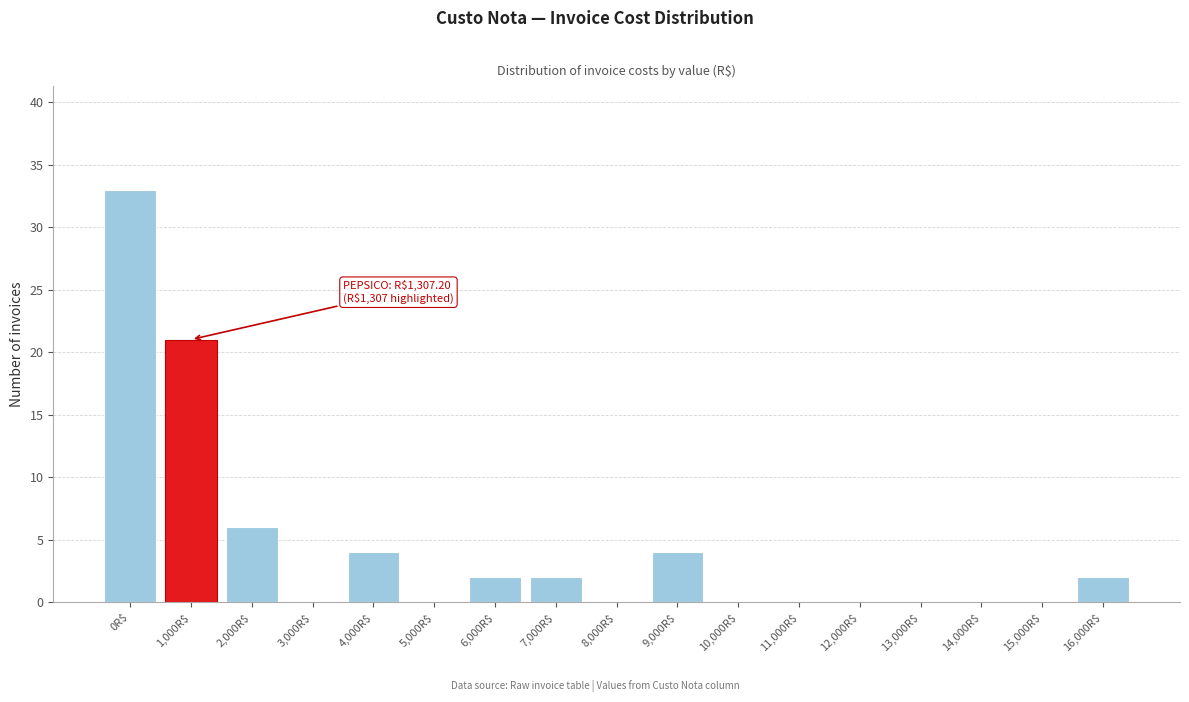

Which label corresponds to the largest value in the chart?

0R$